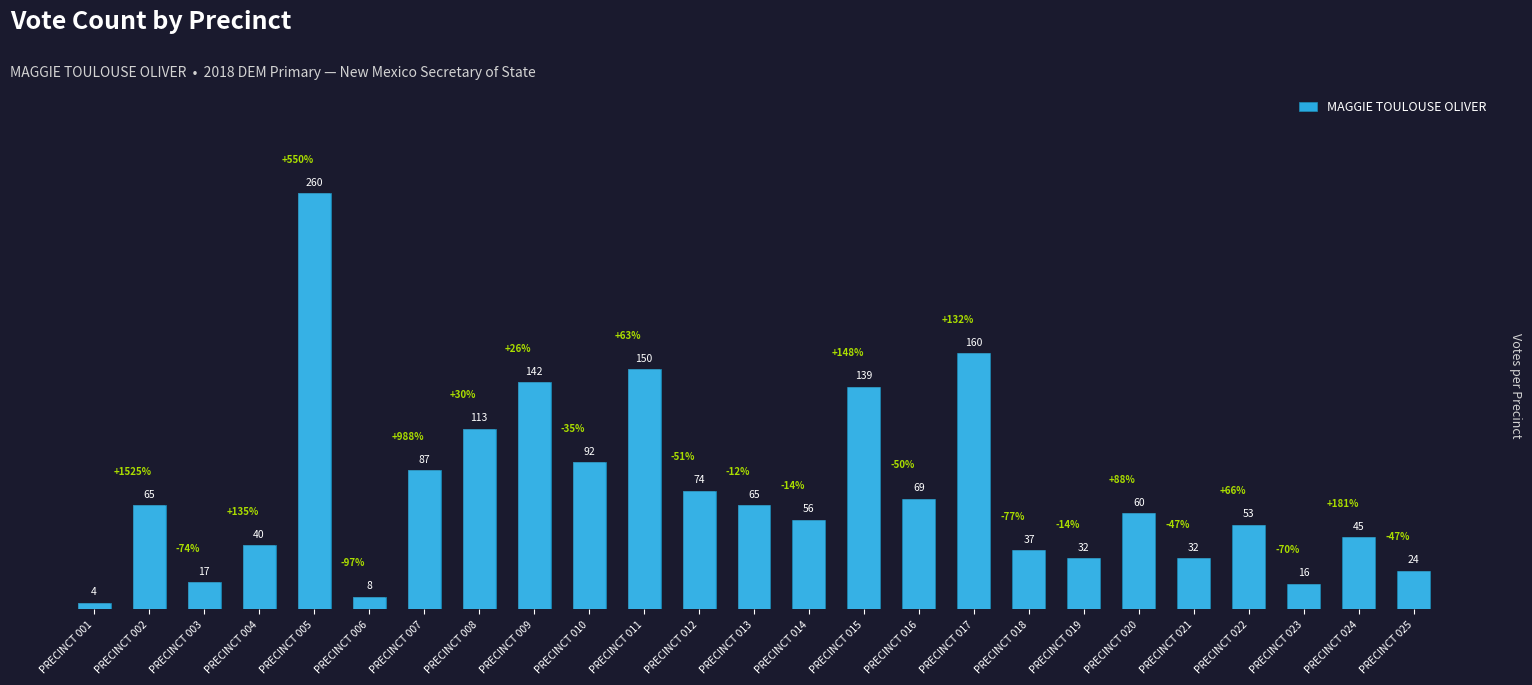

What is the difference between the values at PRECINCT 023 and PRECINCT 014?

40